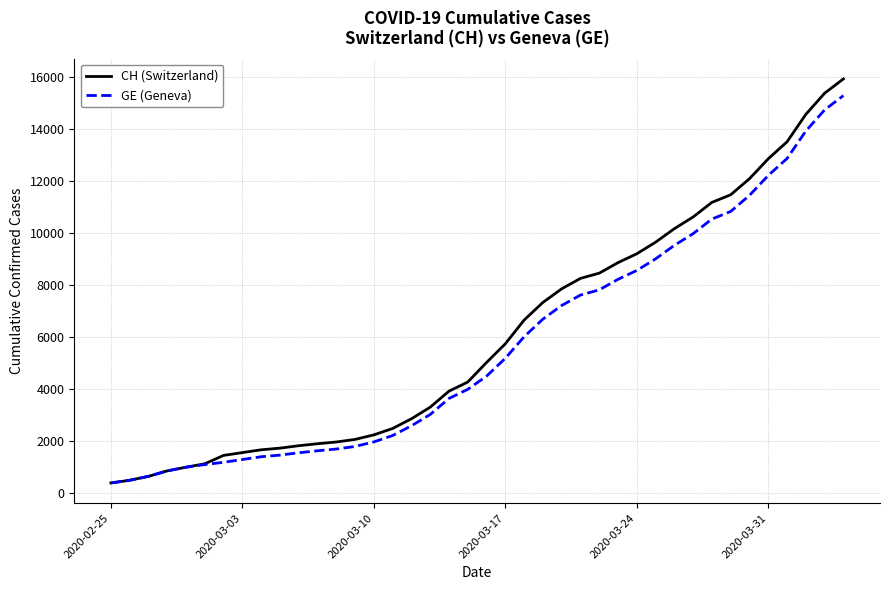

Which series has the largest range (max minus min)?

CH (Switzerland)